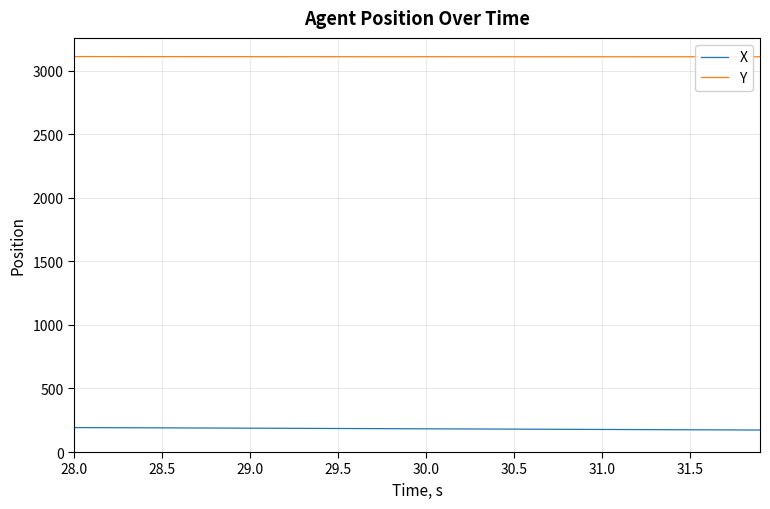

What is the maximum value shown in the chart?

3112.4